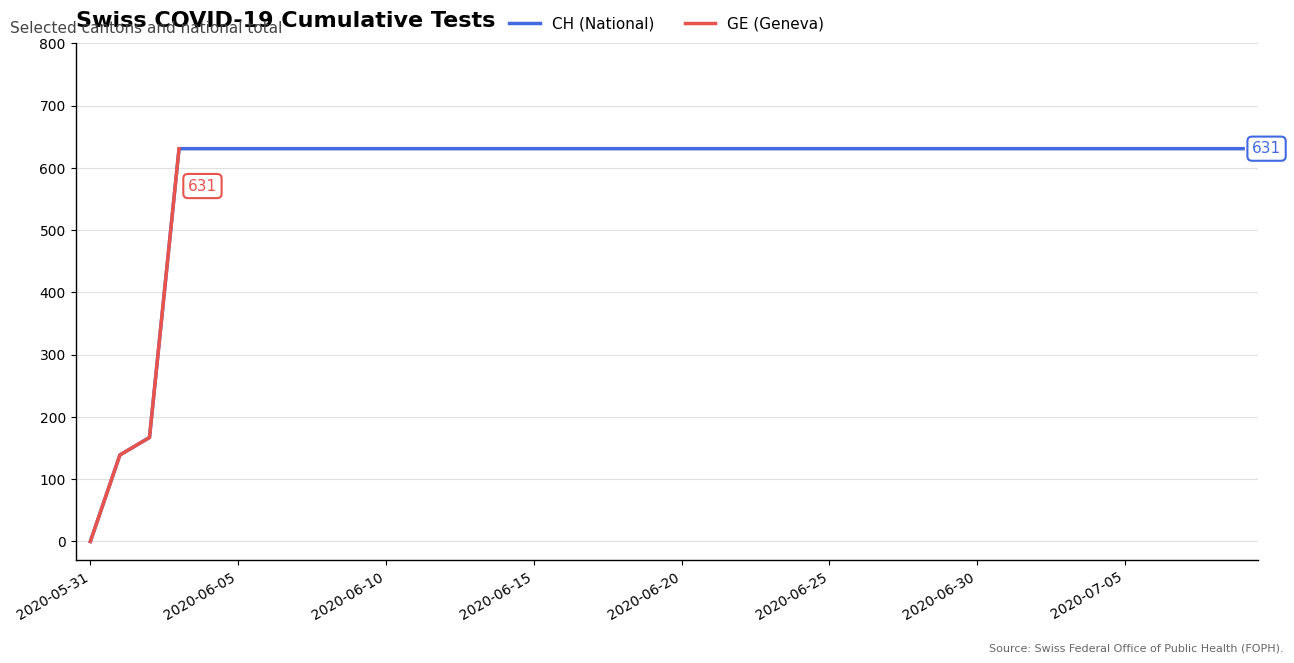

What is the maximum value for GE?

631